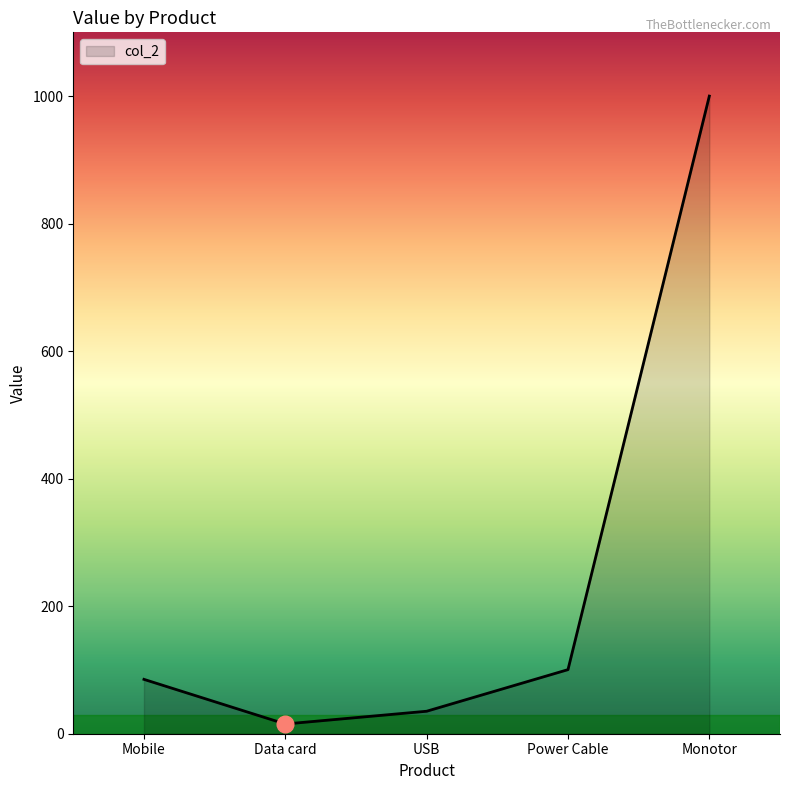

Which category has the lowest value across all series?

Data card